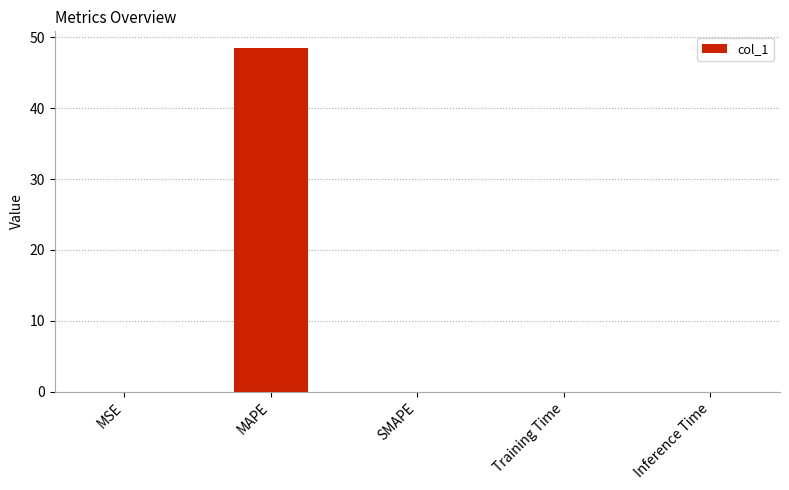

What is the maximum value shown in the chart?

48.4